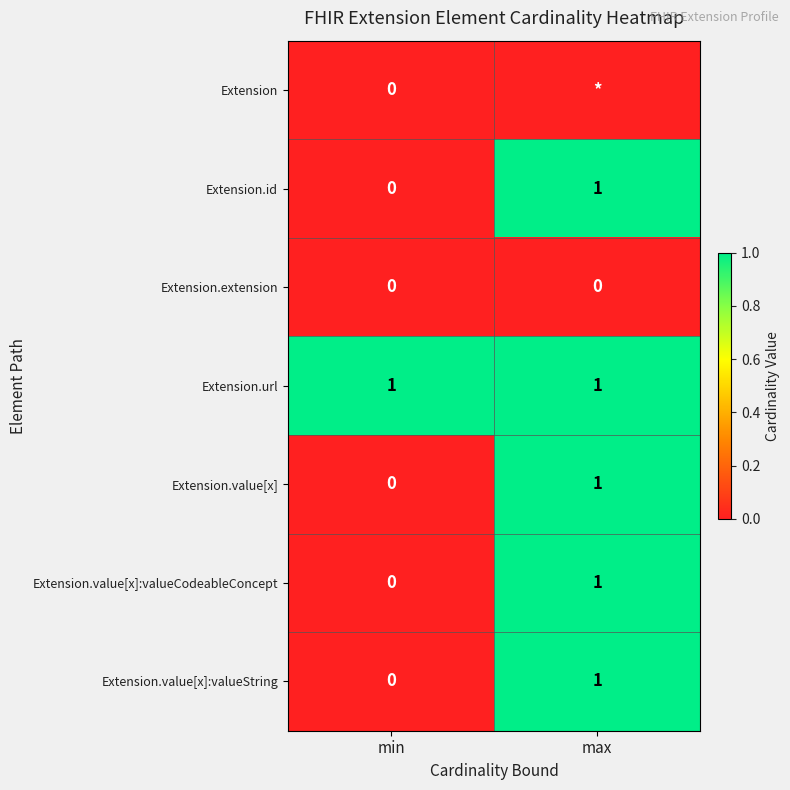

Is the value of Extension.value[x] at min greater than the value of Extension.id at max?

No